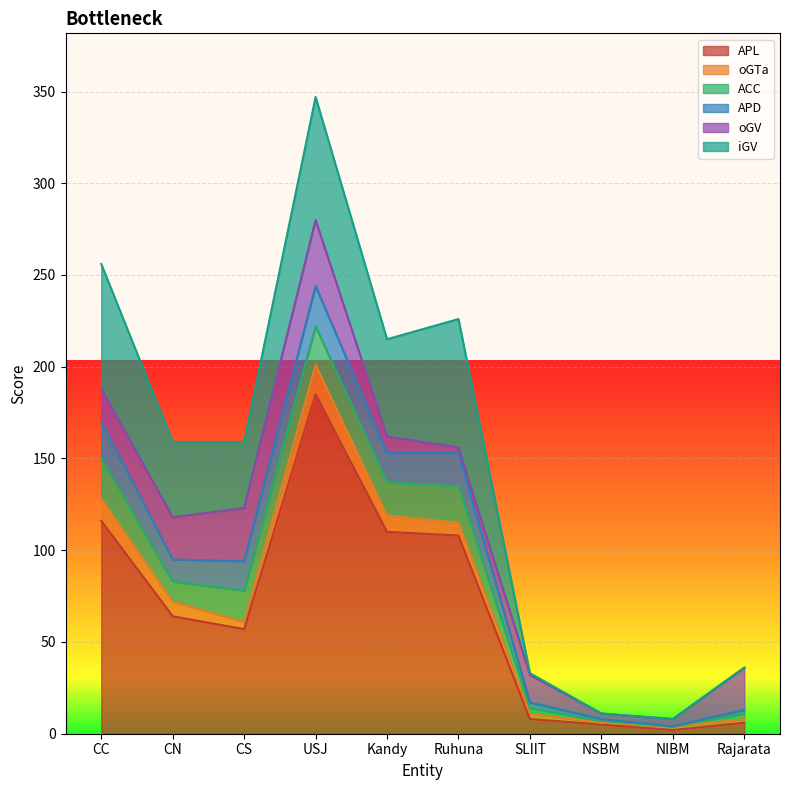

True or false: oGTa and iGV cross at least once.

True